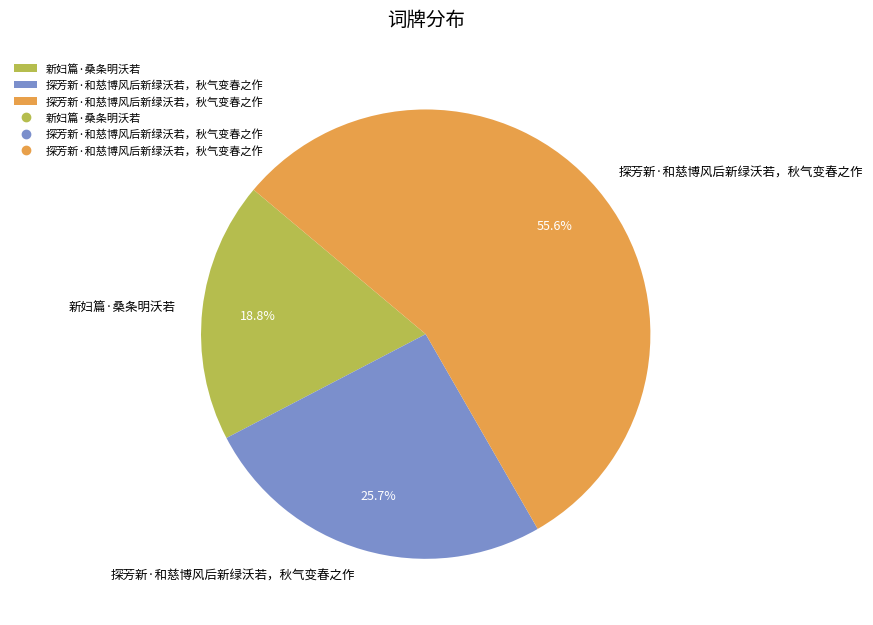

Is there a majority slice in this chart?

Yes